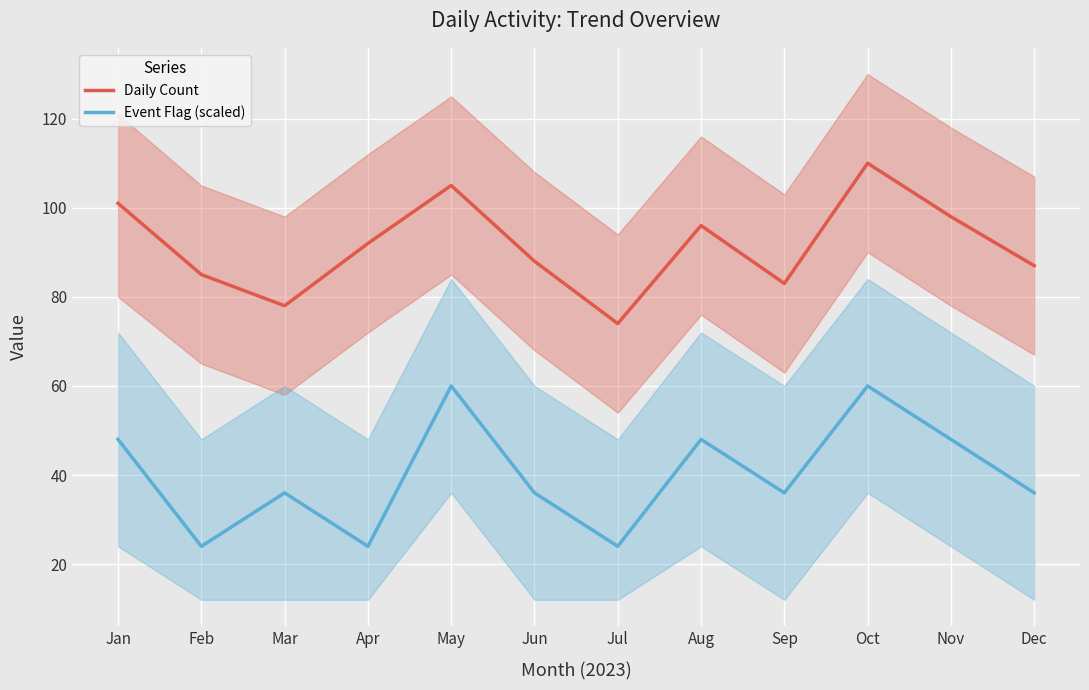

What is the total value across all series at Jan?

149